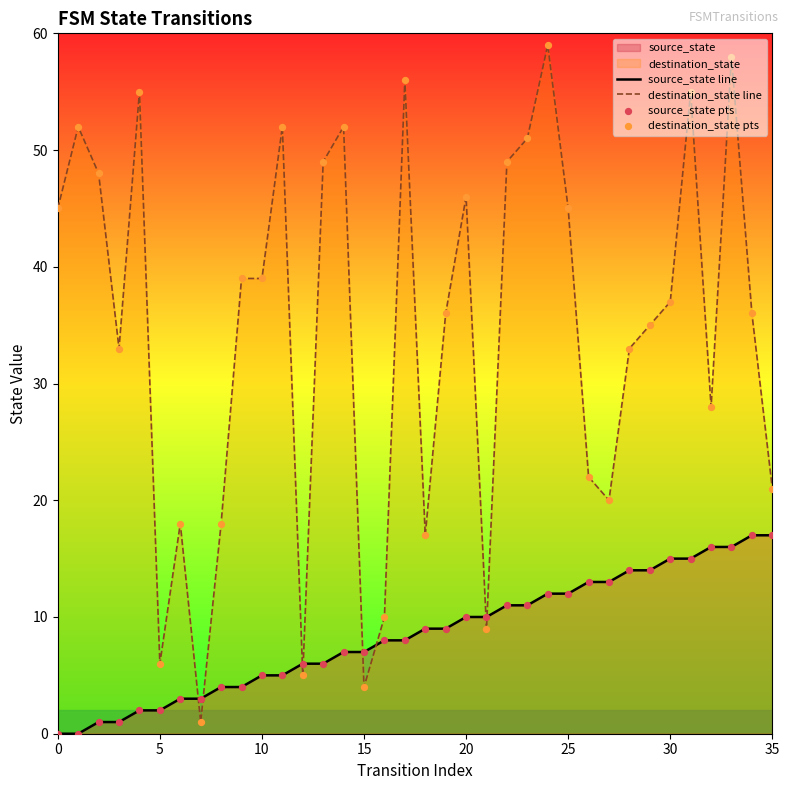

What is the total value across all series at 15?

11